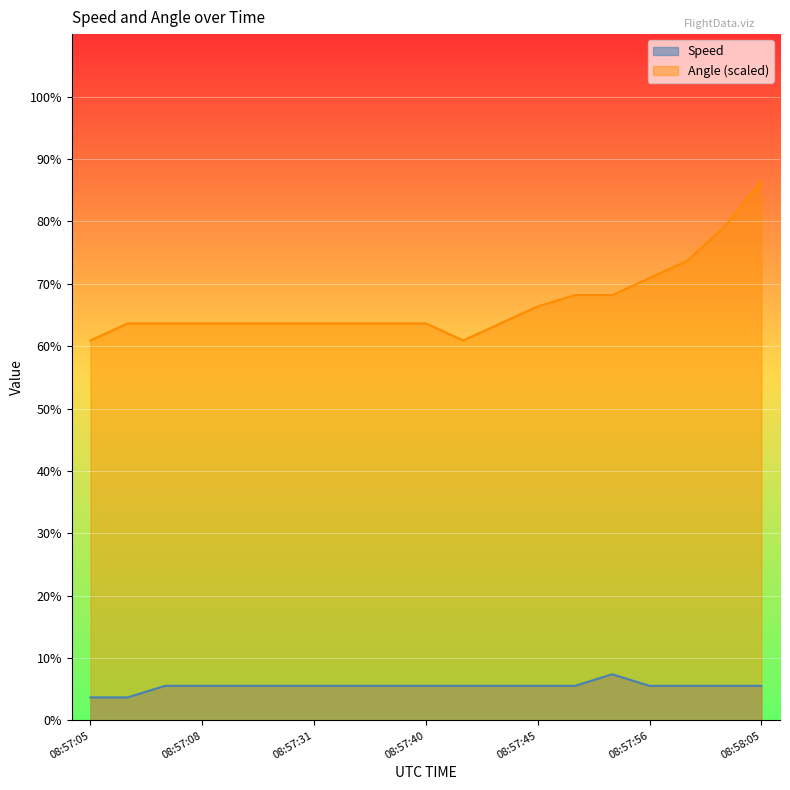

True or false: Angle has a value of 63.6 at 08:57:31.

True